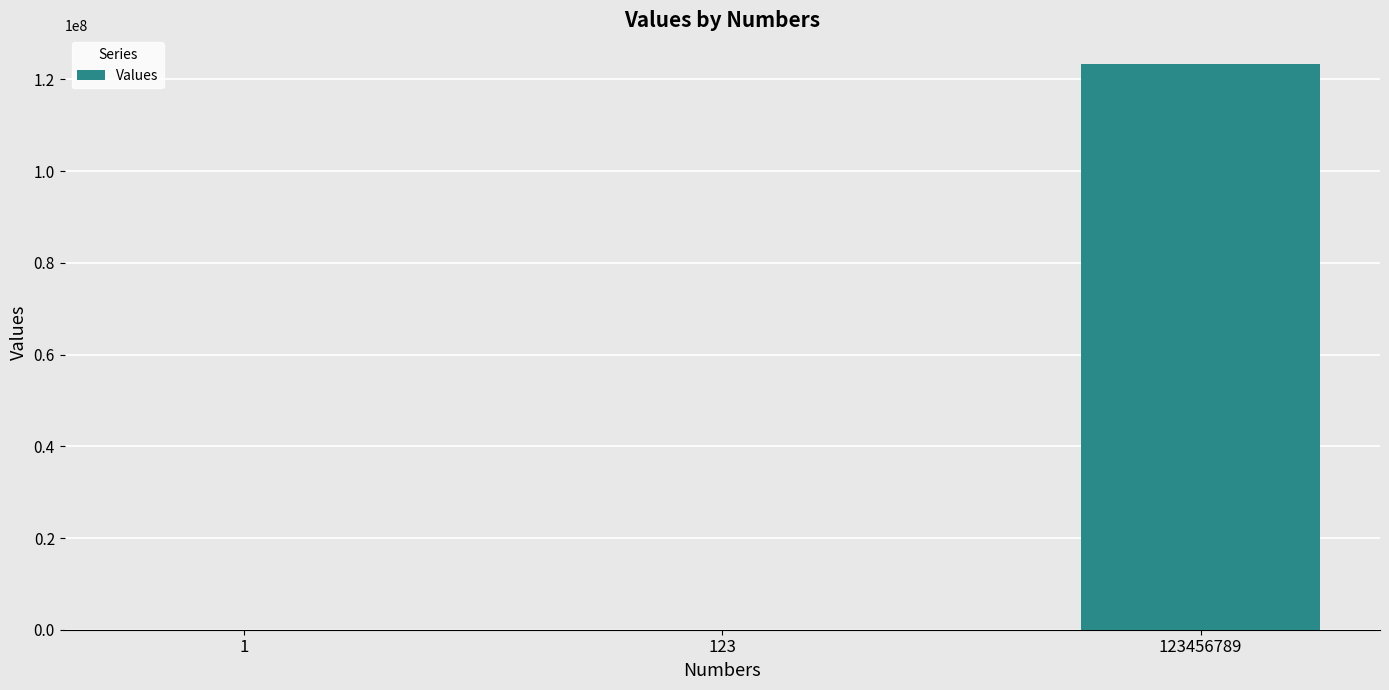

What is the change in value from 1 to 123?

+4300.2